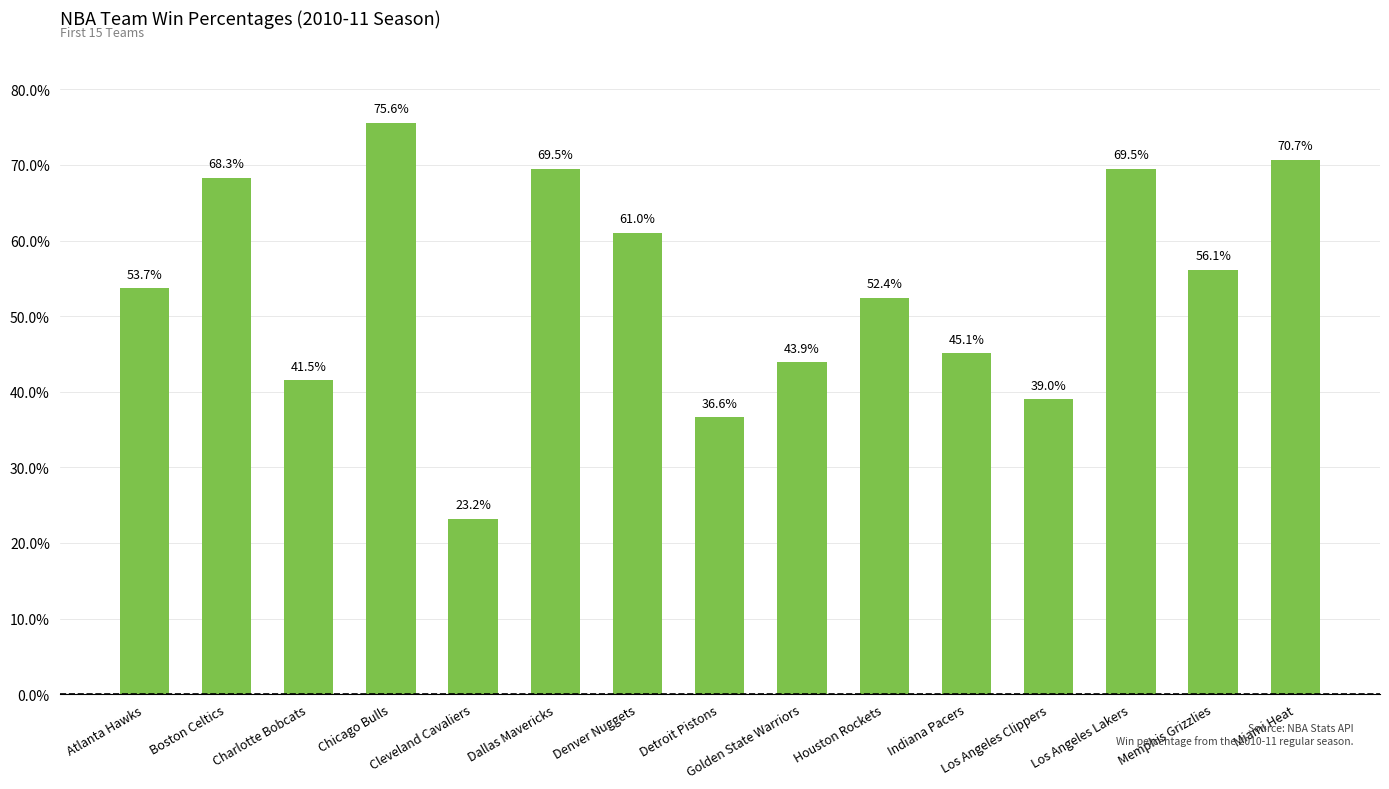

Does the chart contain any negative values?

No